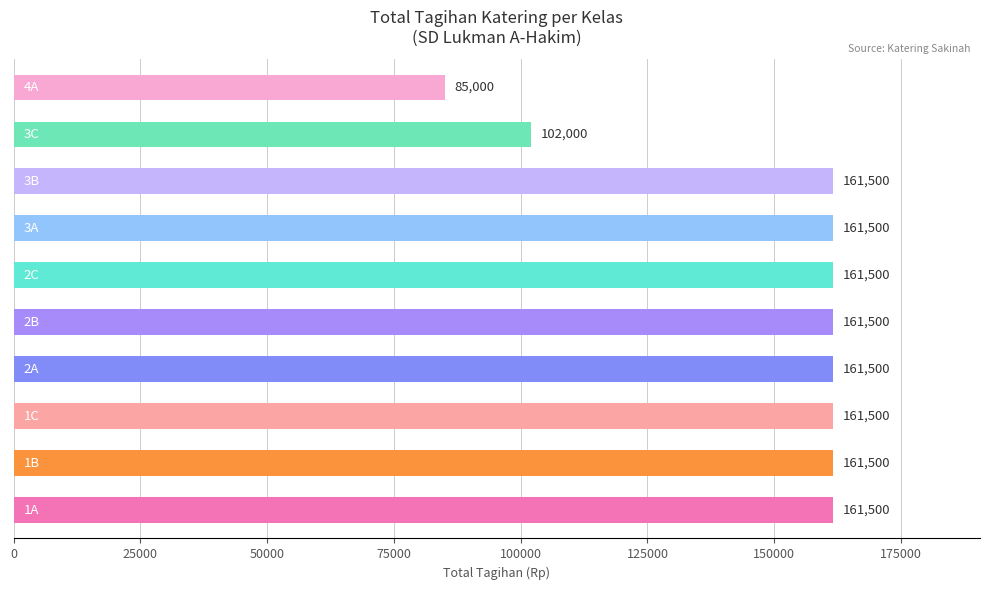

Reading bottom to top, what are all the values shown in this chart?

161500	161500	161500	161500	161500	161500	161500	161500	102000	85000